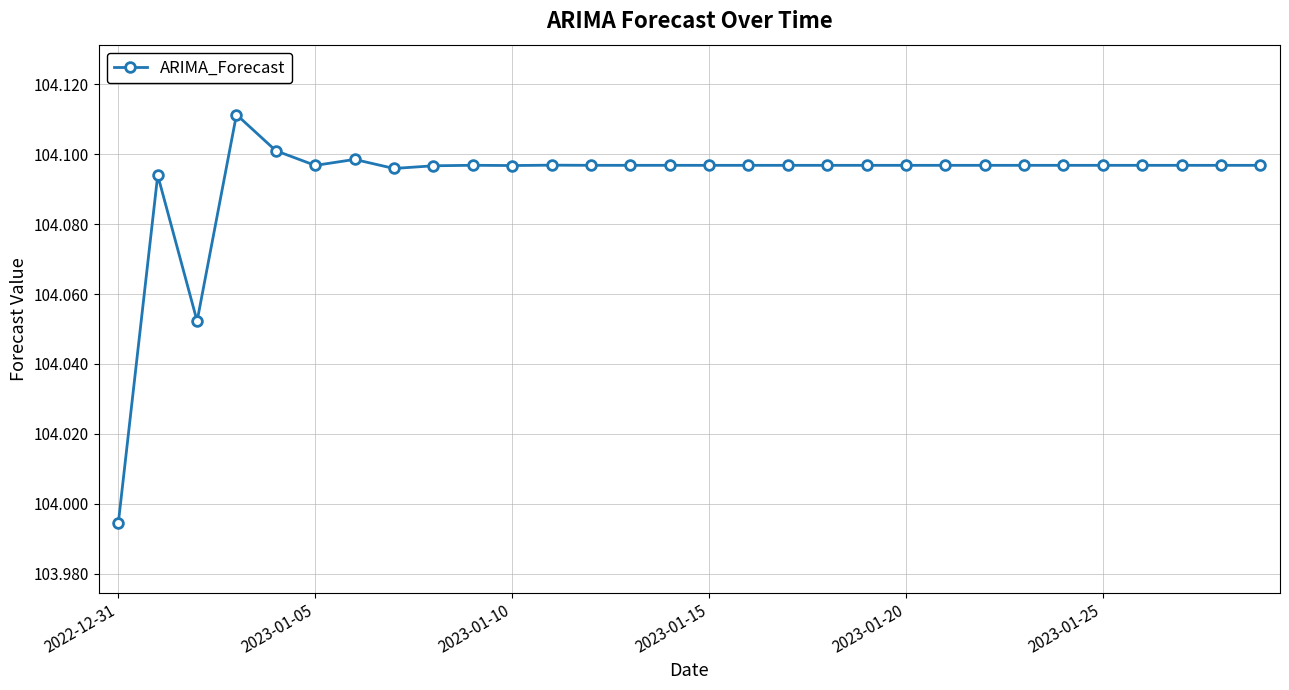

Does the chart display data point markers on the line(s)?

Yes